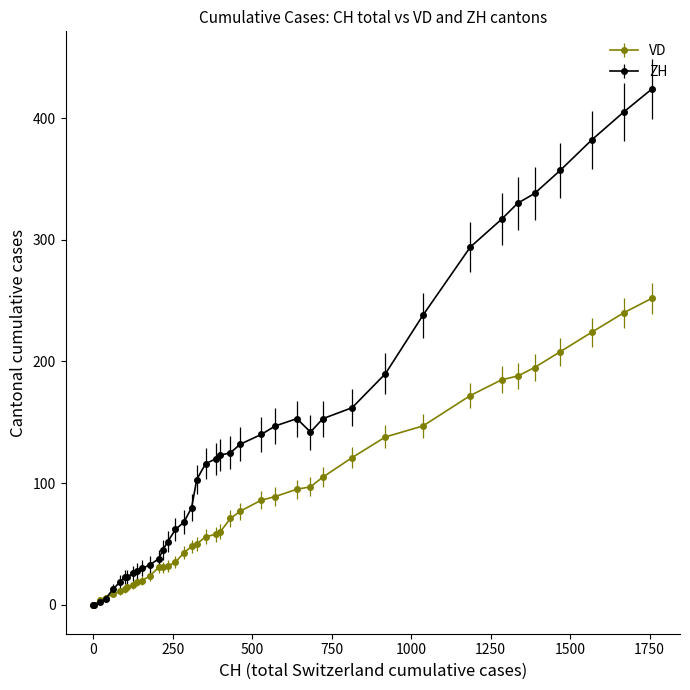

What is the maximum value shown in the chart?

424